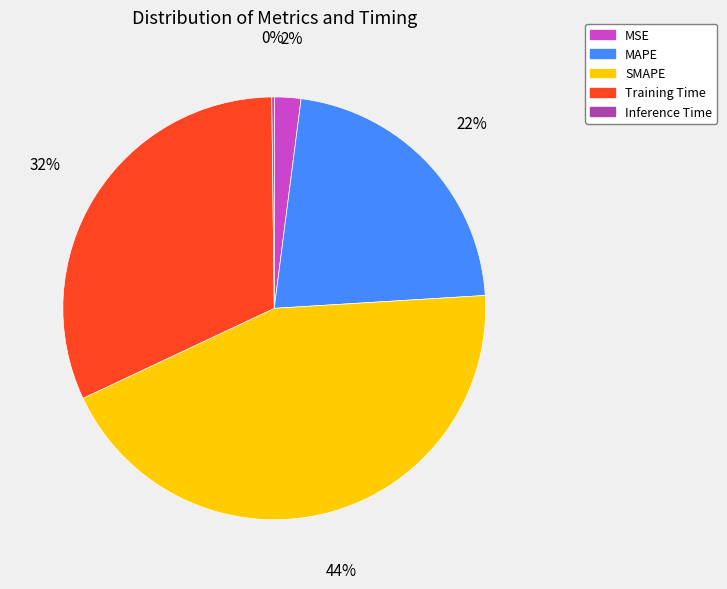

Does MAPE represent more than half of the total?

No